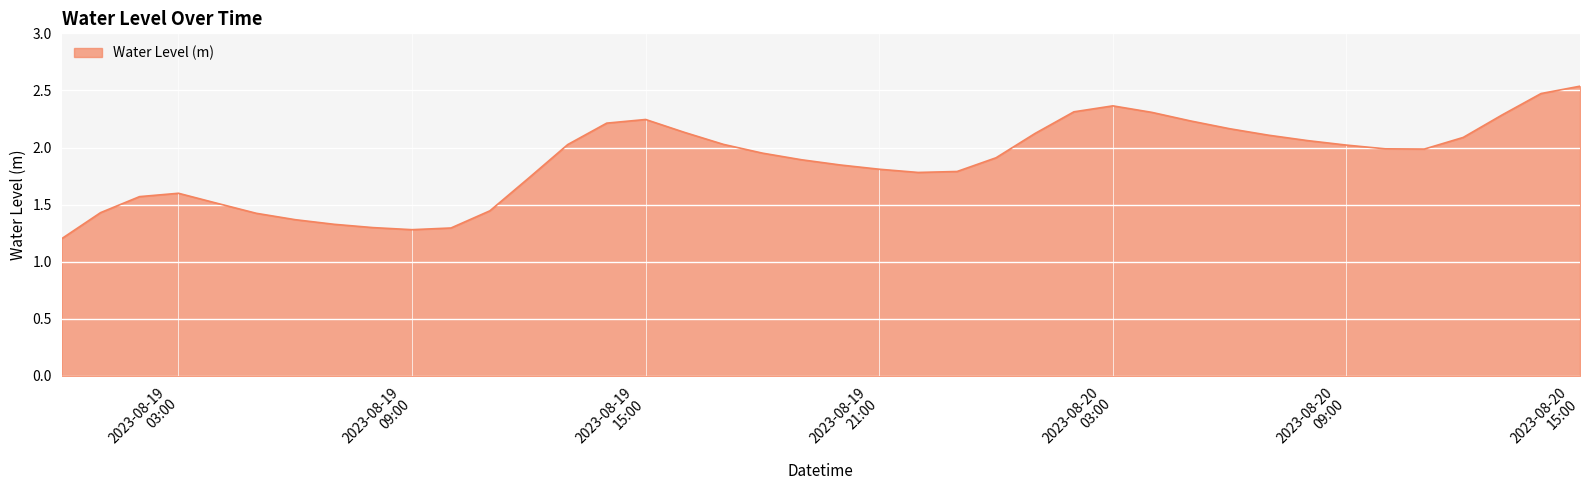

What is the average value?

1.9